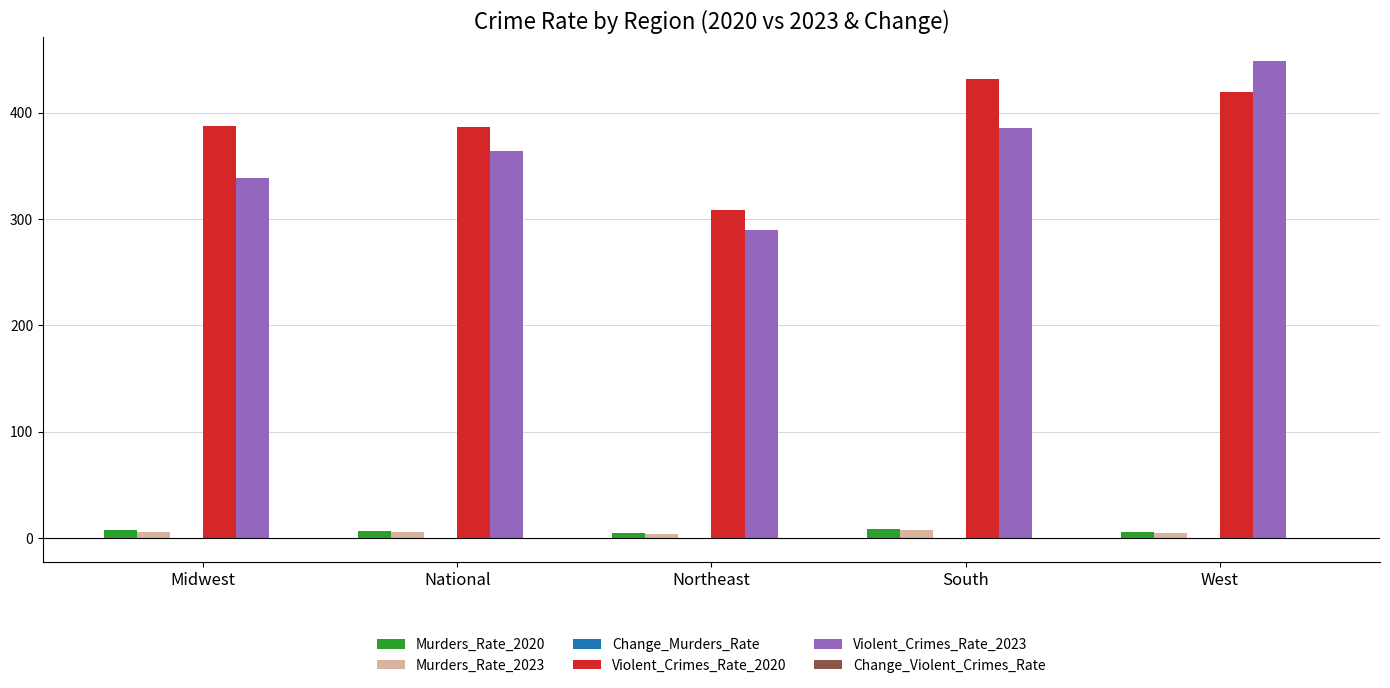

Is it true that Violent_Crimes_Rate_2023 equals 448.5 at West?

True